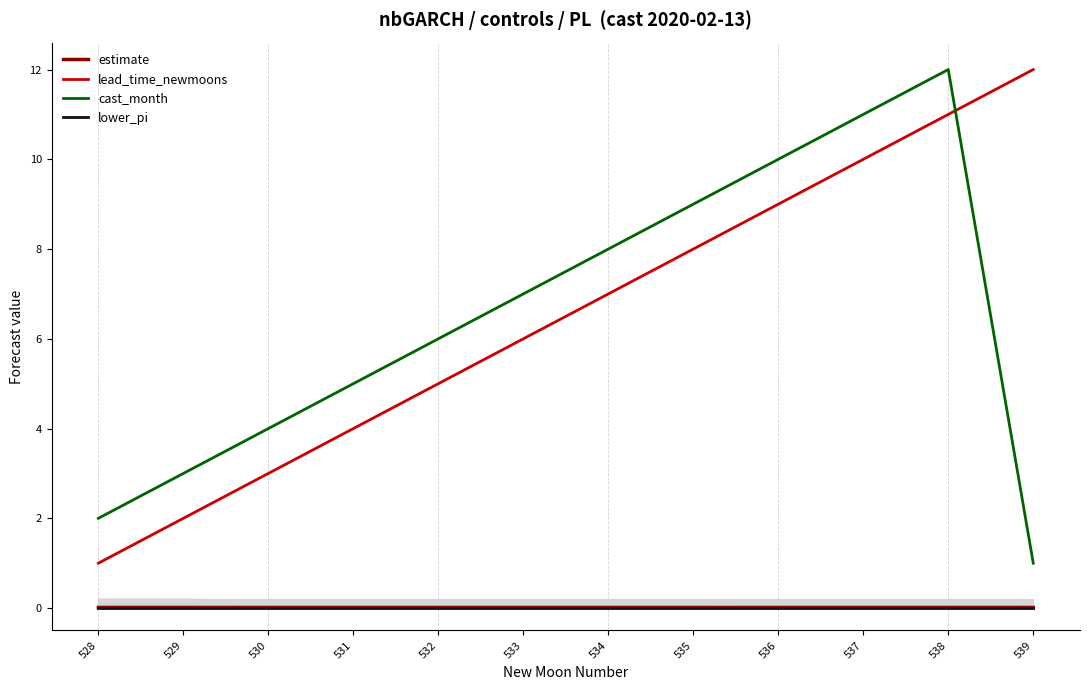

What is the difference between the lead_time_newmoons values at 532 and 531?

1.0